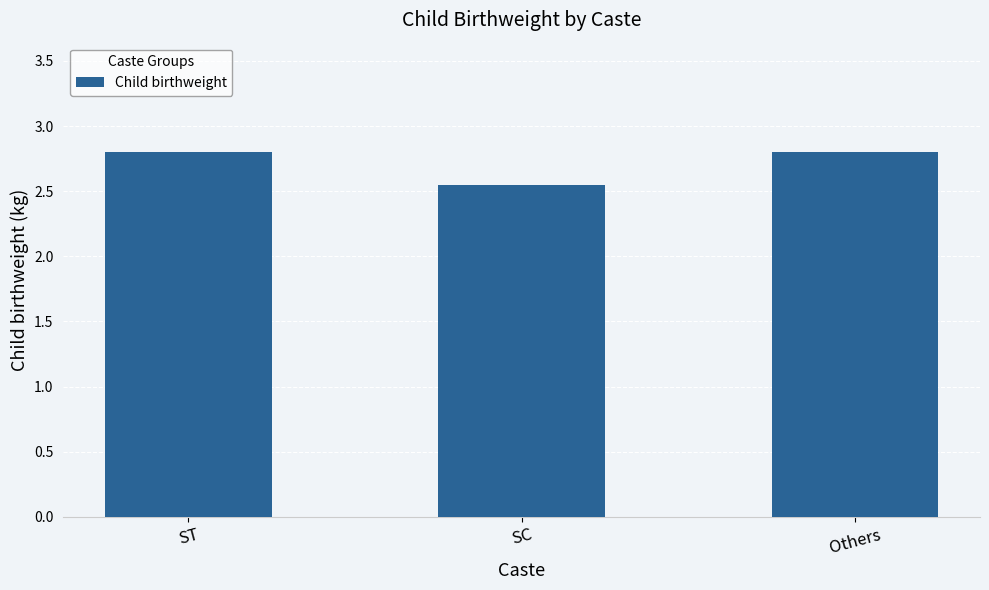

What value does the data have at ST?

2.8